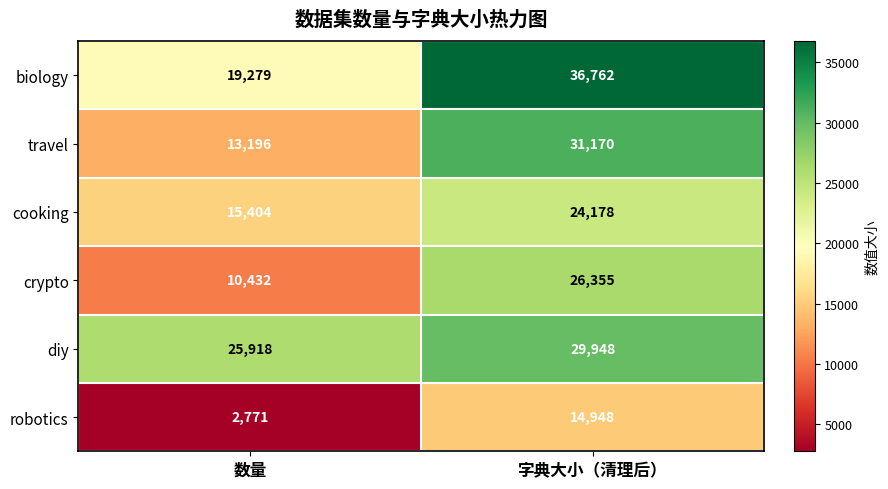

What is the sum of all crypto values?

36787